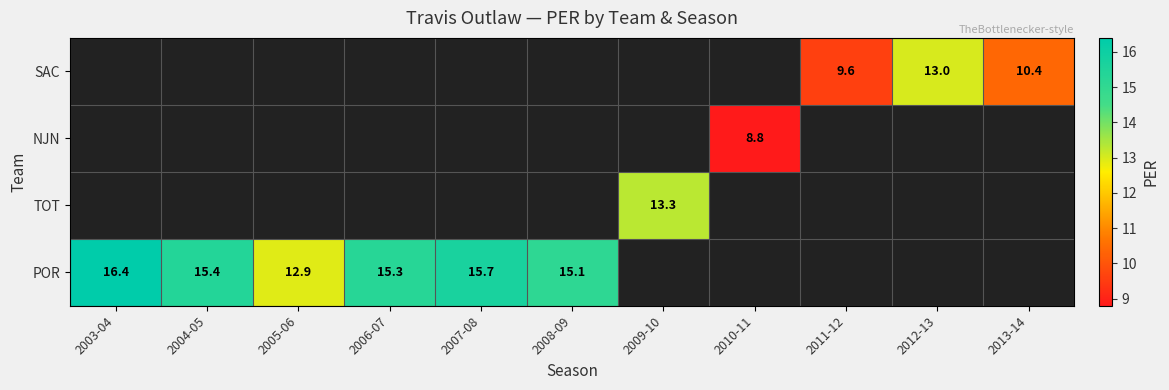

Which label corresponds to the smallest value in the chart?

2010-11